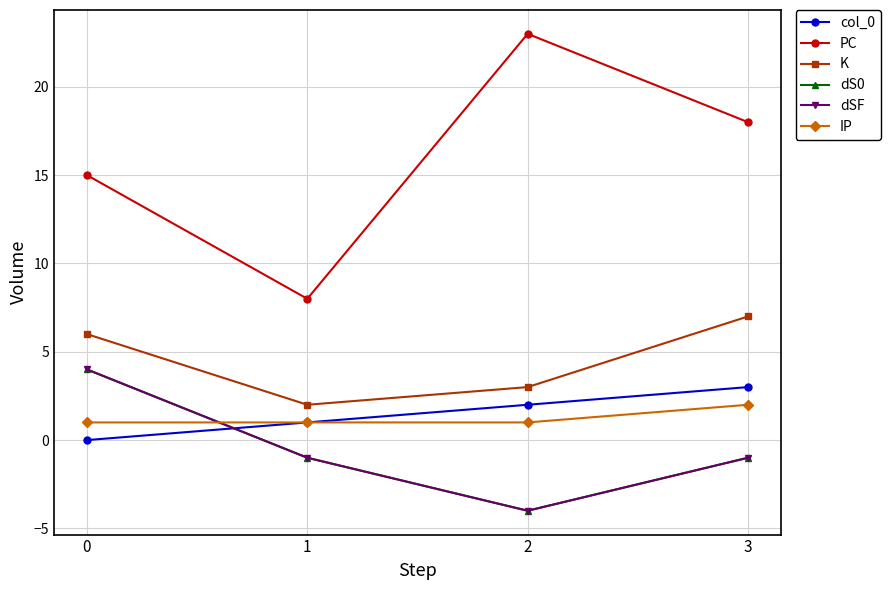

Where do IP and dS0 first cross each other?

0 and 1